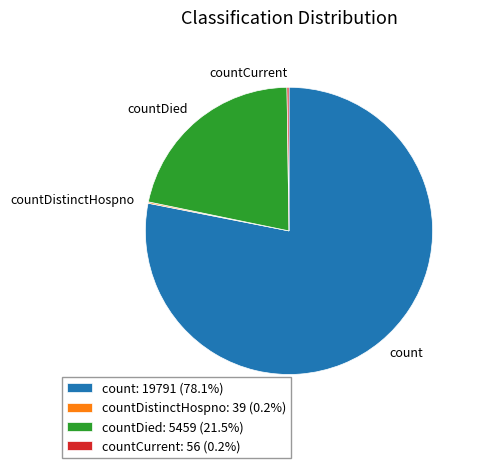

Does count represent more than half of the total?

Yes